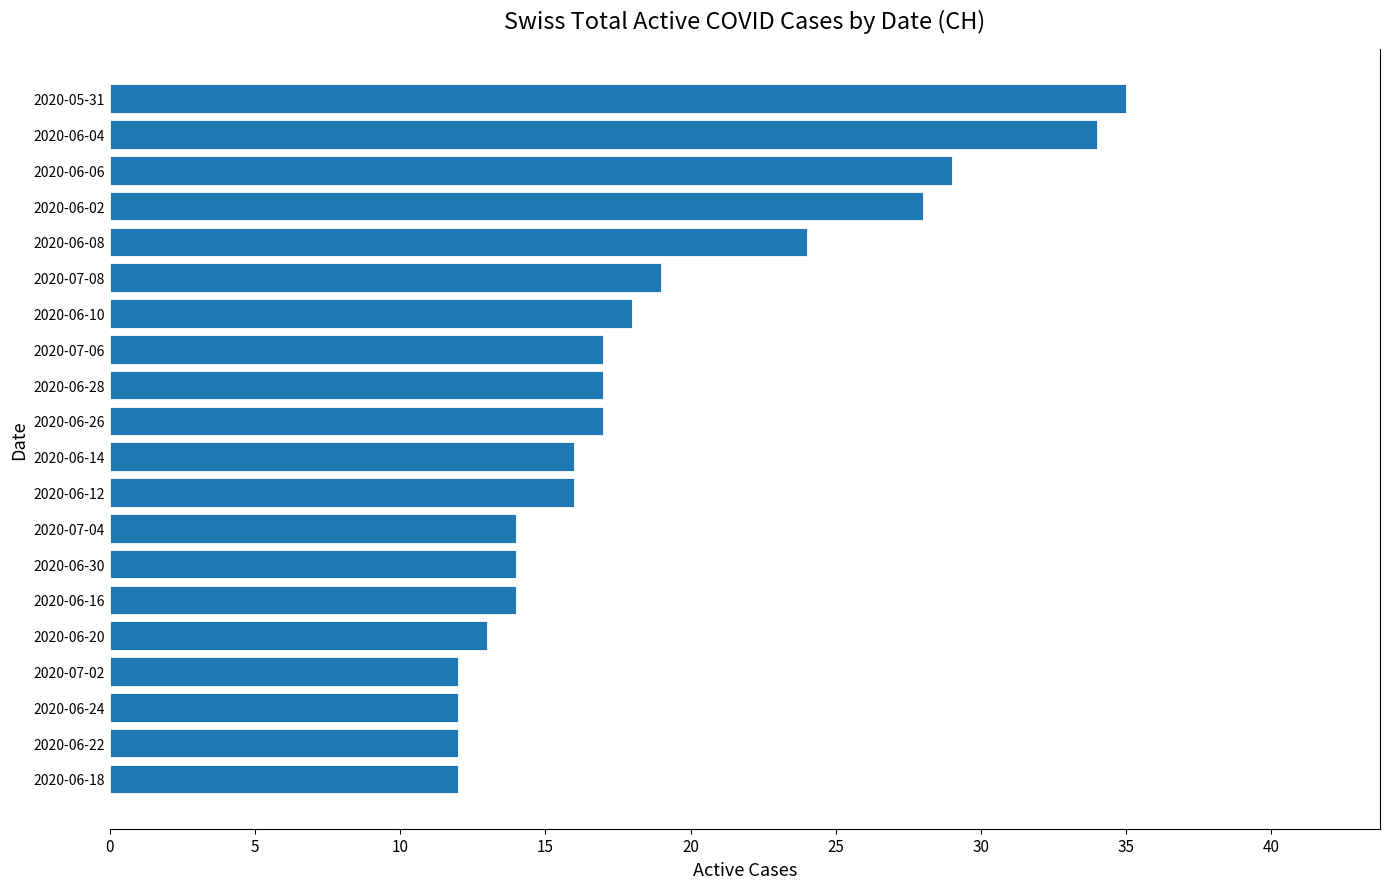

Approximately how many times larger is the value at 2020-06-26 compared to 2020-05-31?

0.5